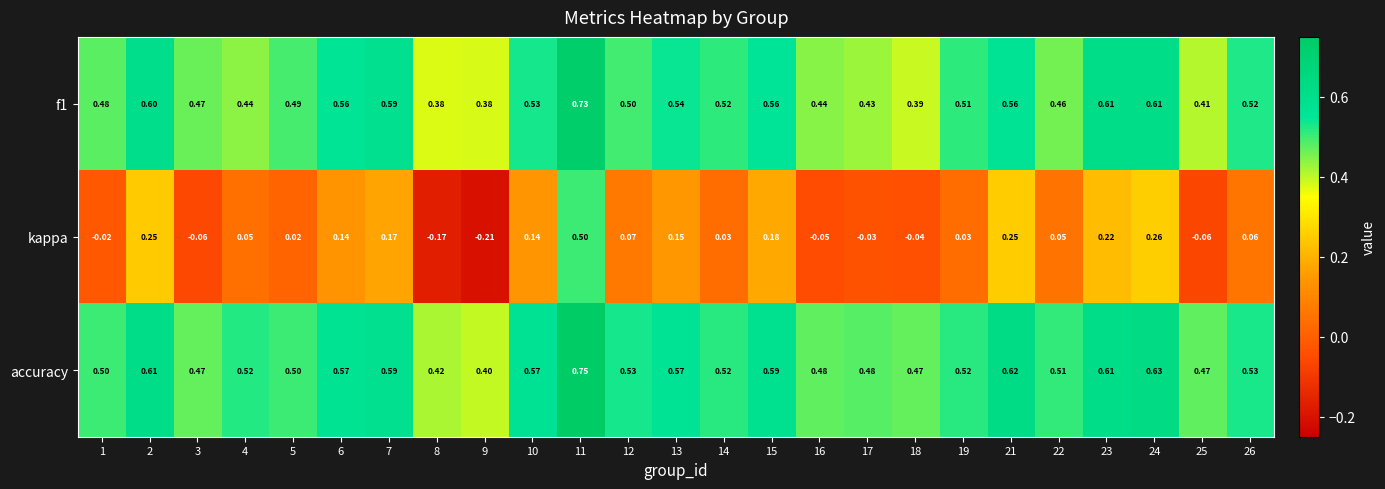

Which series has the largest range (max minus min)?

kappa